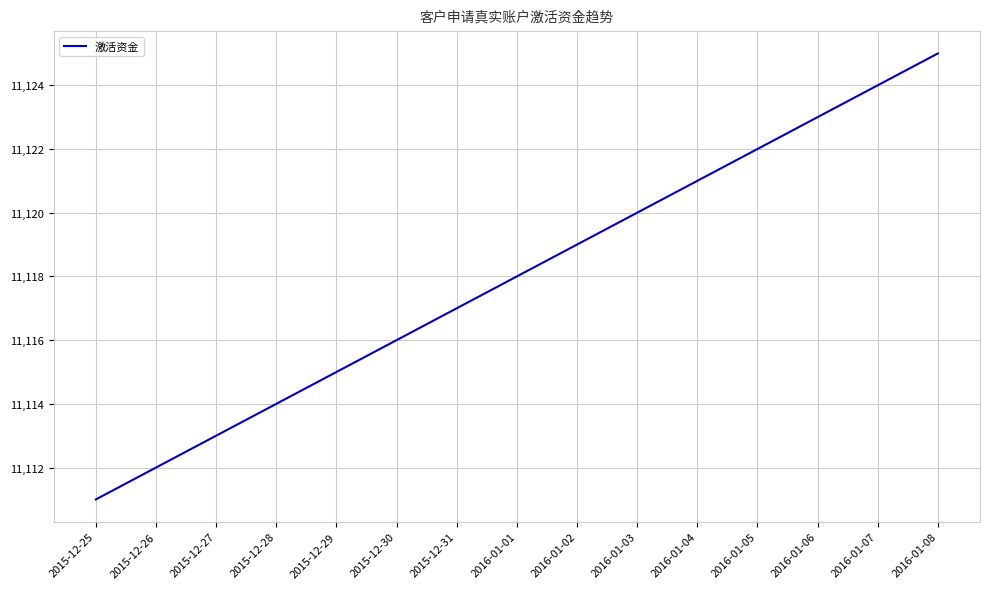

The chart shows a value of 3483 at 2016-01-03. True or false?

False